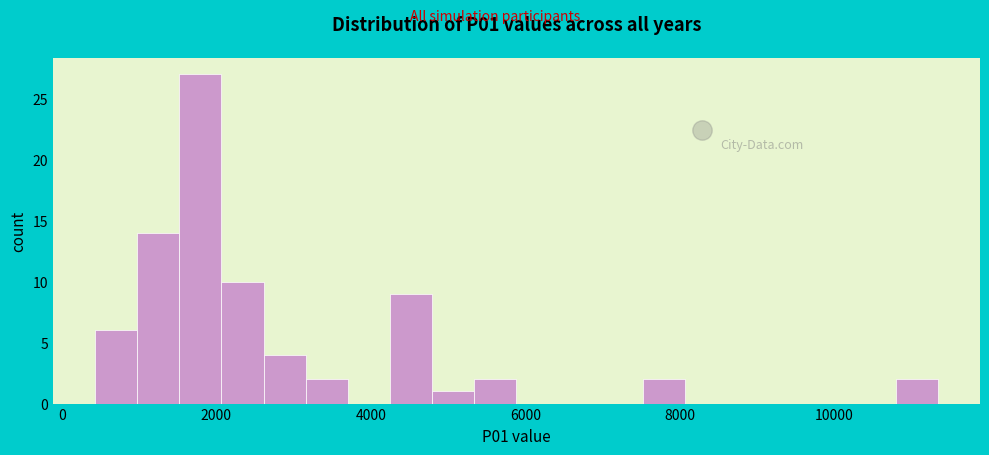

Around what value on the x-axis is the tallest bar? Give the approximate position of its centre, as read against the axis.

1800